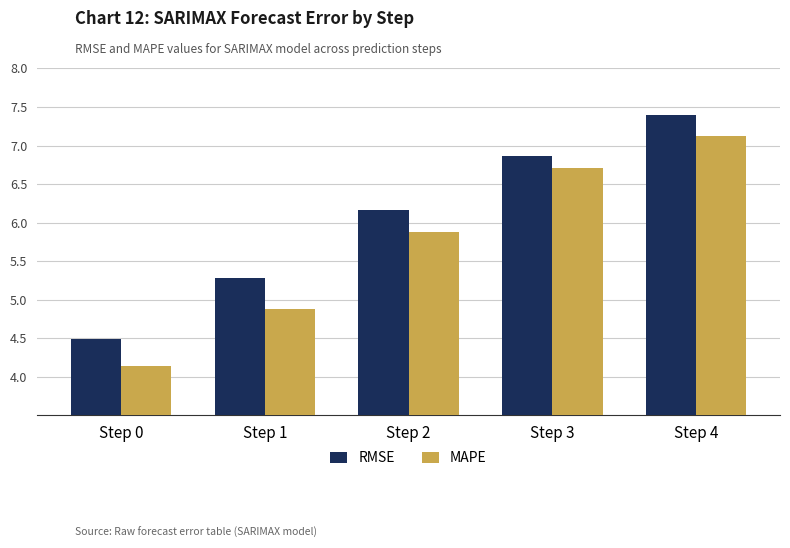

Are the bars horizontal?

No